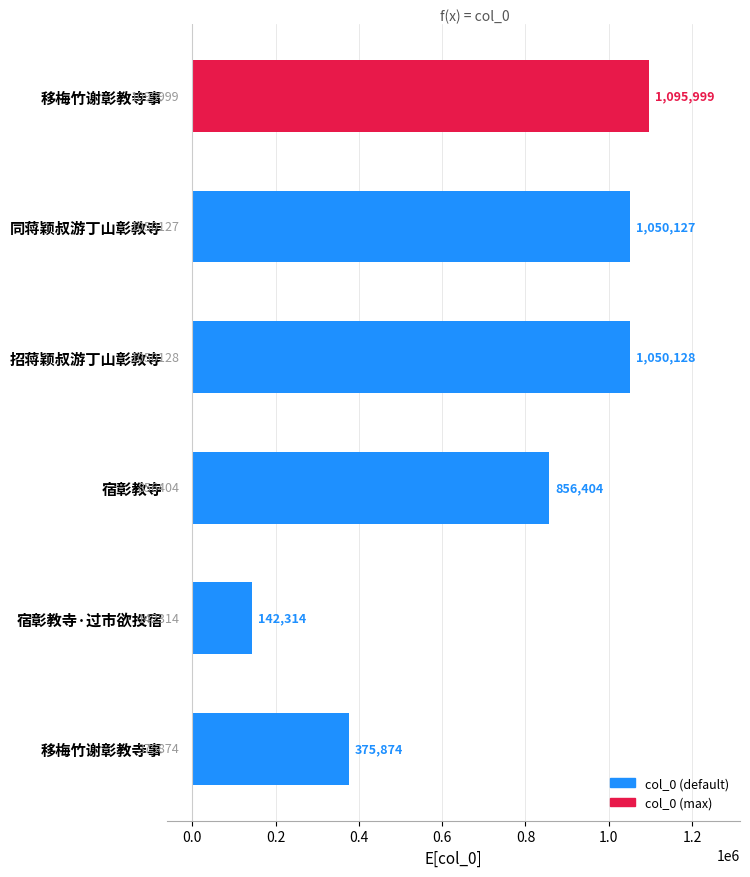

Count the number of data series in this chart.

1